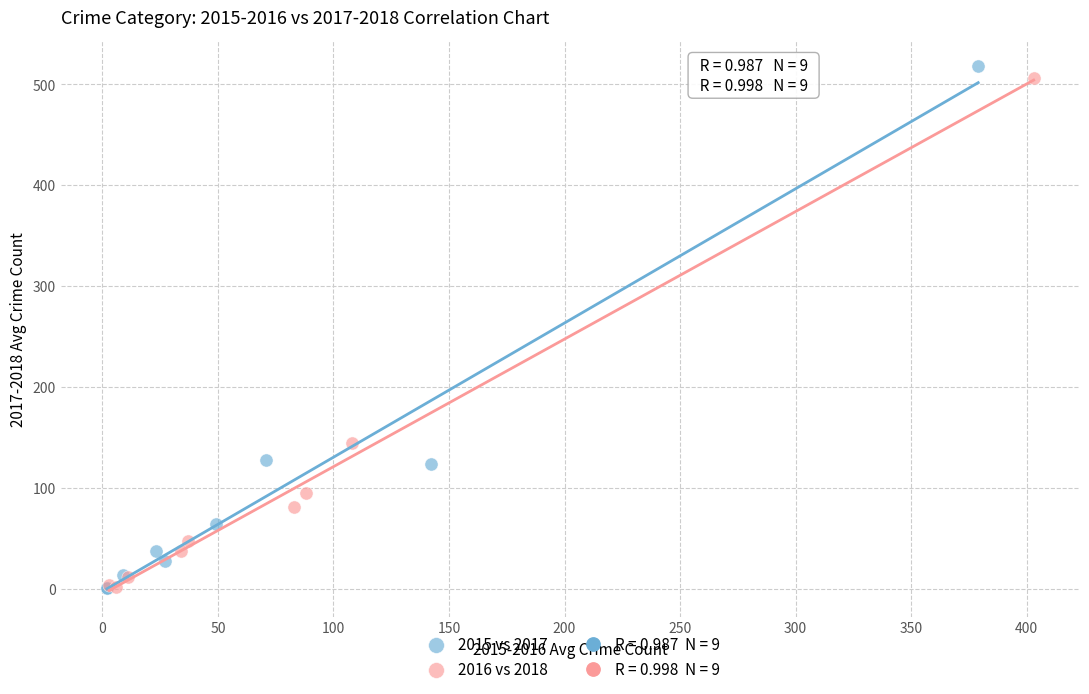

Which series has the widest spread of Y values?

2015 vs 2017